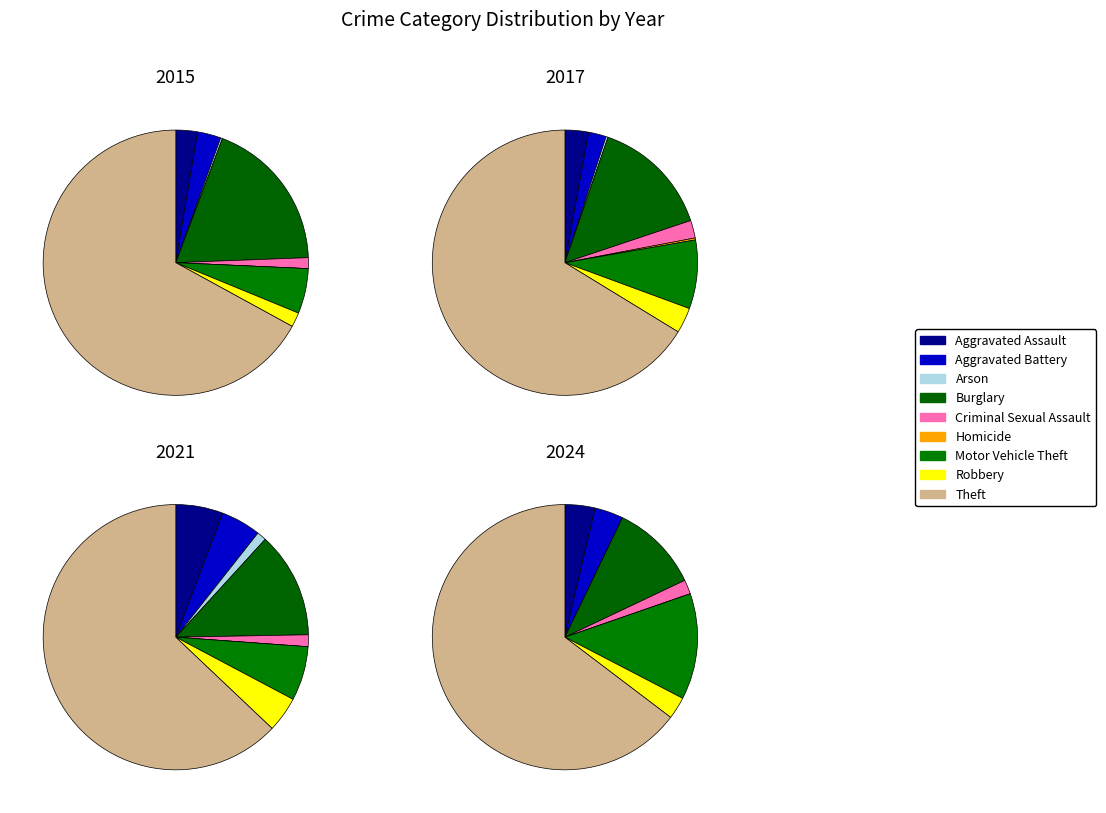

What is the total percentage of 6 and 2021?

5.7%